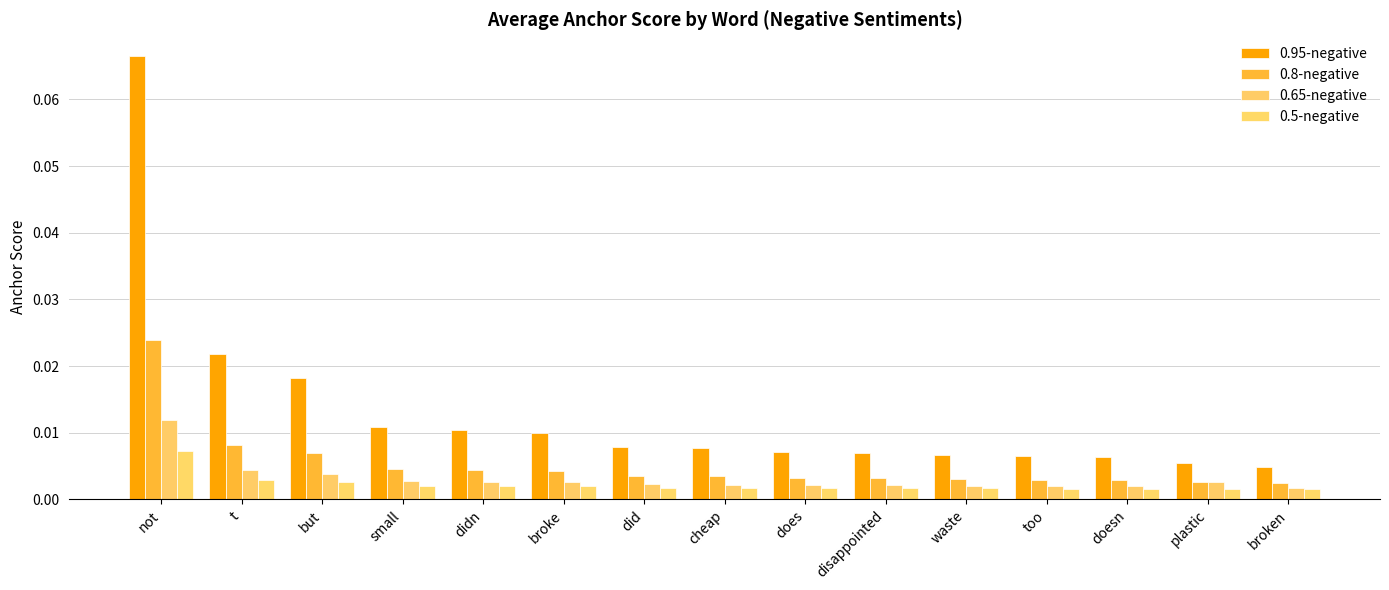

Is the value of 0.8-negative at too greater than the value of 0.5-negative at doesn?

Yes